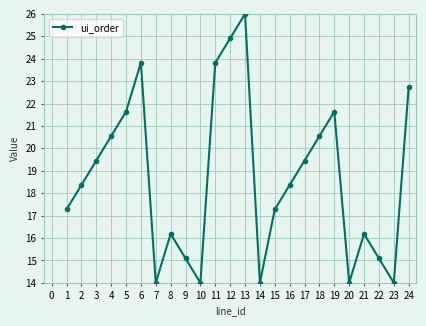

Reading left to right, list all the values displayed in this chart.

1=17.3	2=18.4	3=19.5	4=20.5	5=21.6	6=23.8	7=14.0	8=16.2	9=15.1	10=14.0	11=23.8	12=24.9	13=26.0	14=14.0	15=17.3	16=18.4	17=19.5	18=20.5	19=21.6	20=14.0	21=16.2	22=15.1	23=14.0	24=22.7